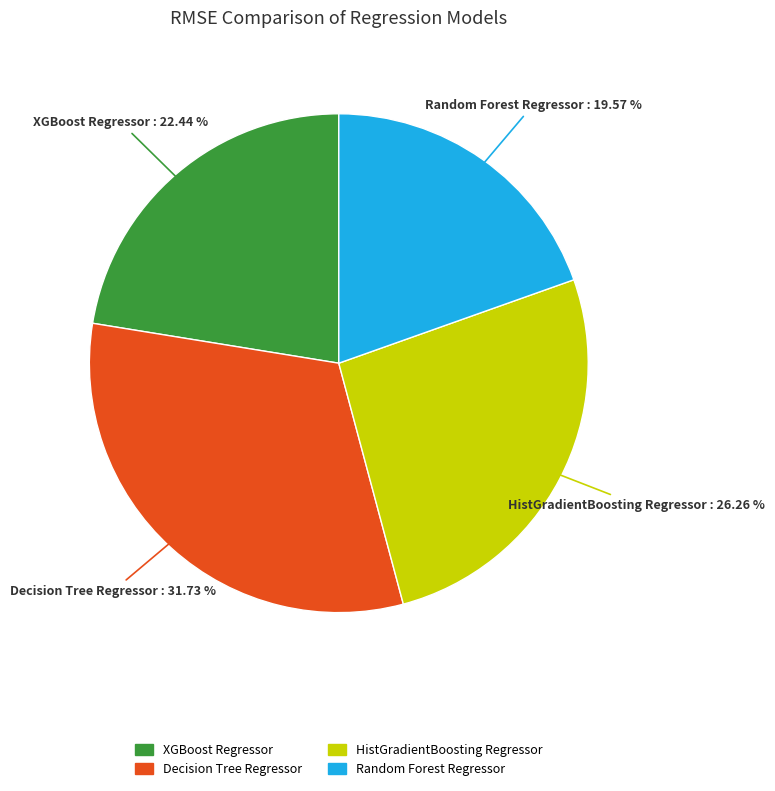

The XGBoost Regressor slice represents 8% of the pie. True or false?

False